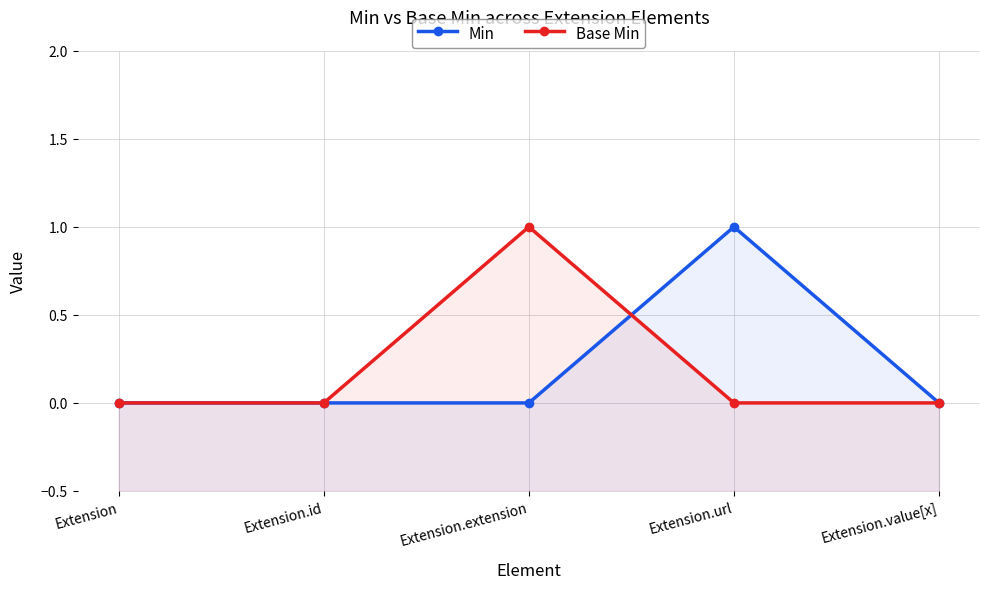

What is the difference between the maximum and minimum values in the Base Min series?

1